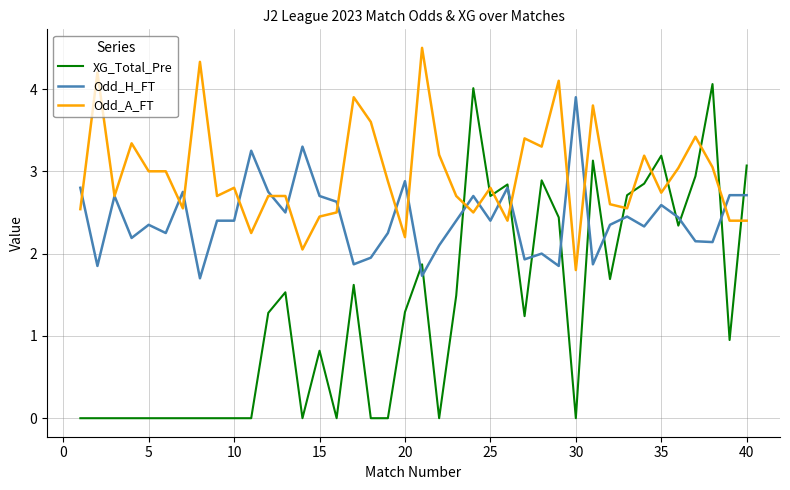

Which series has the widest spread of values?

XG_Total_Pre